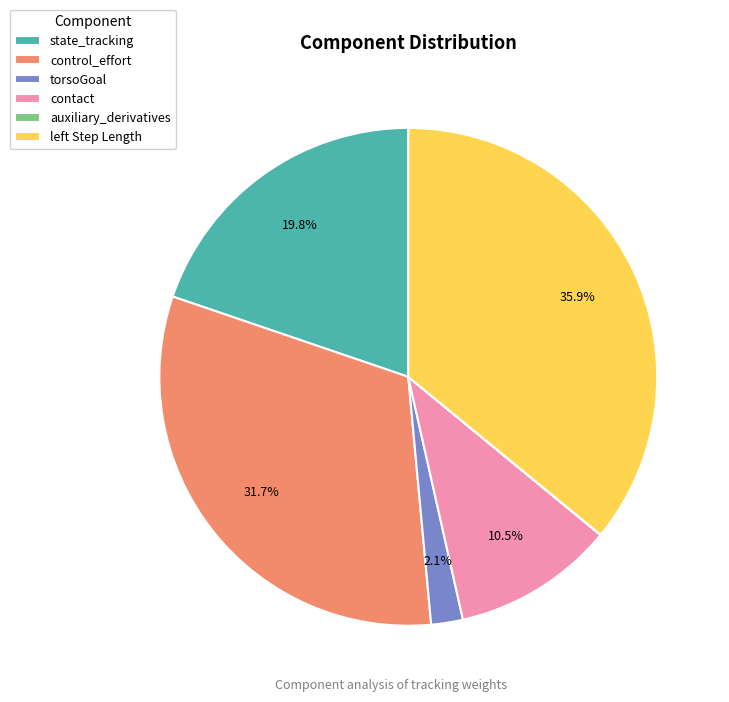

What is the total percentage of torsoGoal and control_effort?

33.8%